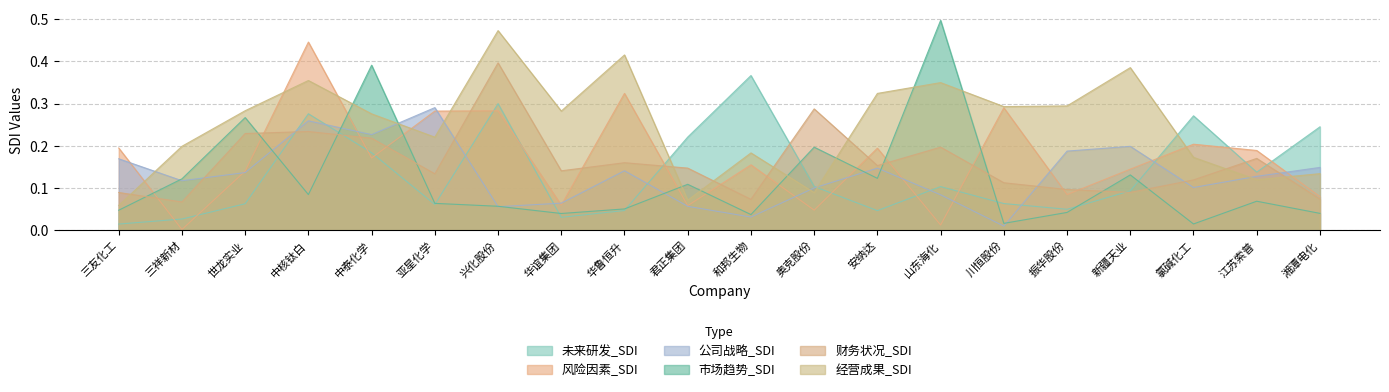

What is the difference between the highest and lowest values at 氯碱化工?

0.3